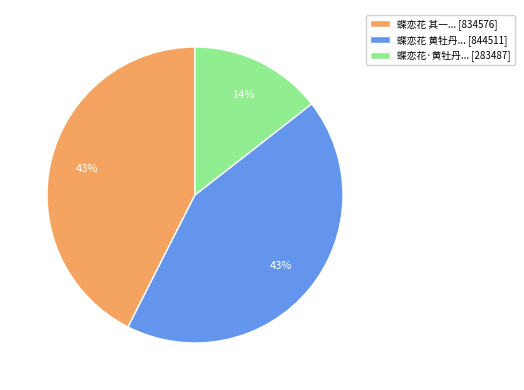

Do 蝶恋花·黄牡丹... [283487] and 蝶恋花 黄牡丹... [844511] together represent more than half of the pie?

Yes